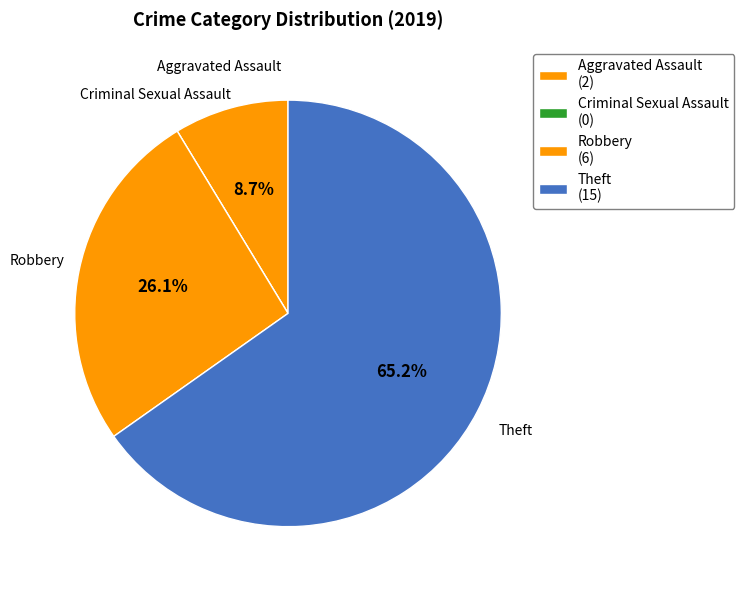

Is Robbery the majority of the pie?

No